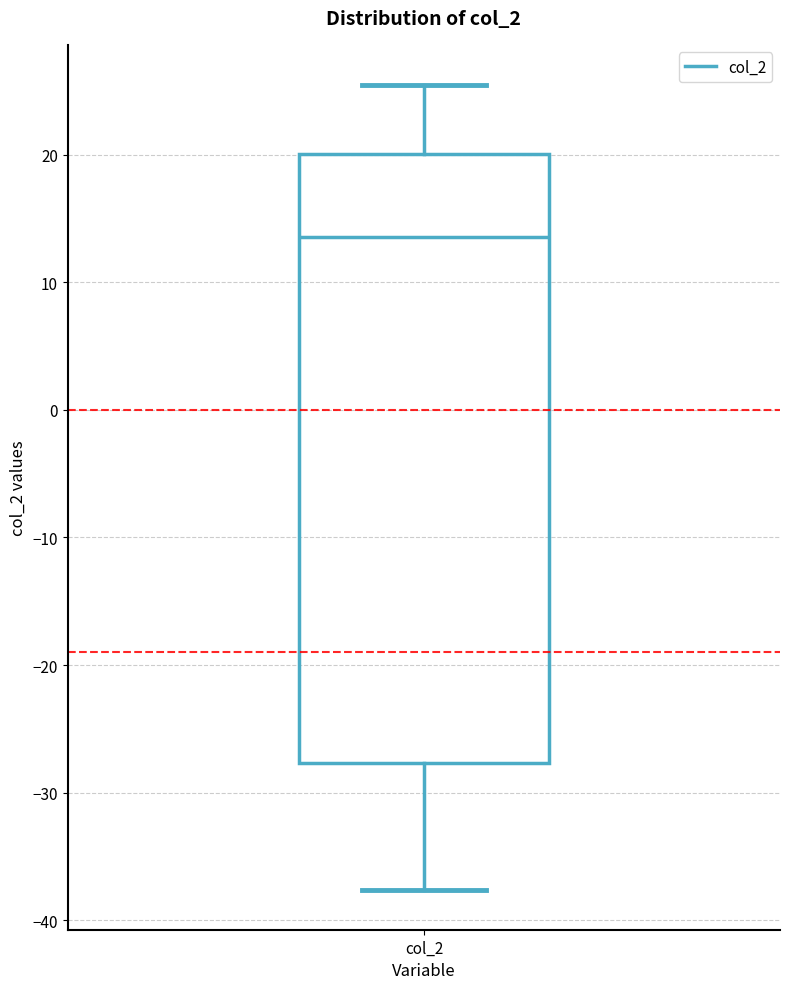

Transcribe this box plot: give where the median line is, the range the box spans, and where the two whiskers end, as read against the y-axis. The values are not printed on the chart, so give them approximately, as read against the axis.

median 14, box -28 to 20, whiskers -38 to 25